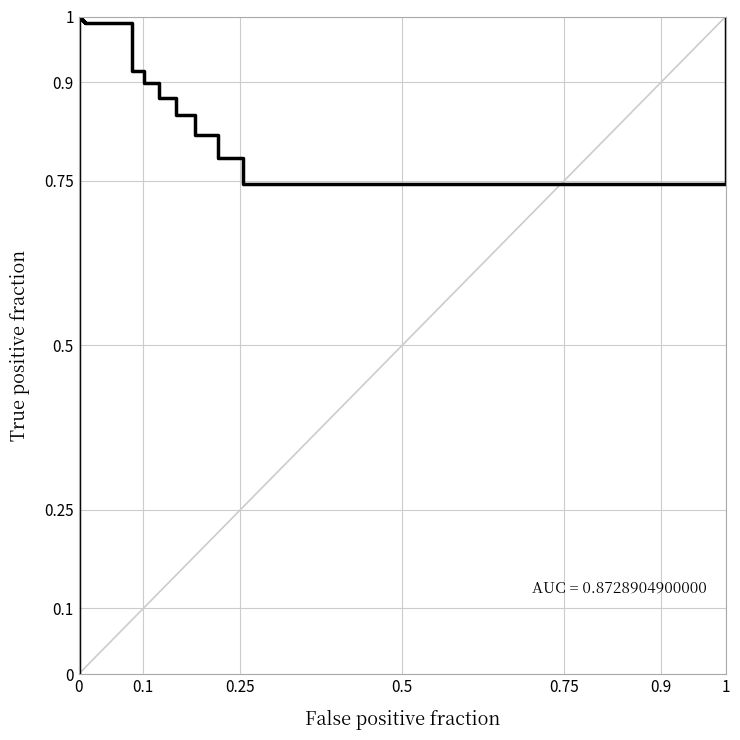

What is the difference between the second highest and minimum values?

1.0